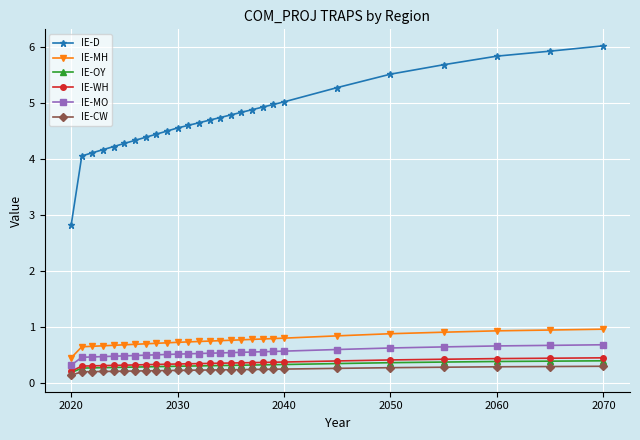

What is the difference between the maximum and minimum values in the IE-OY series?

0.2